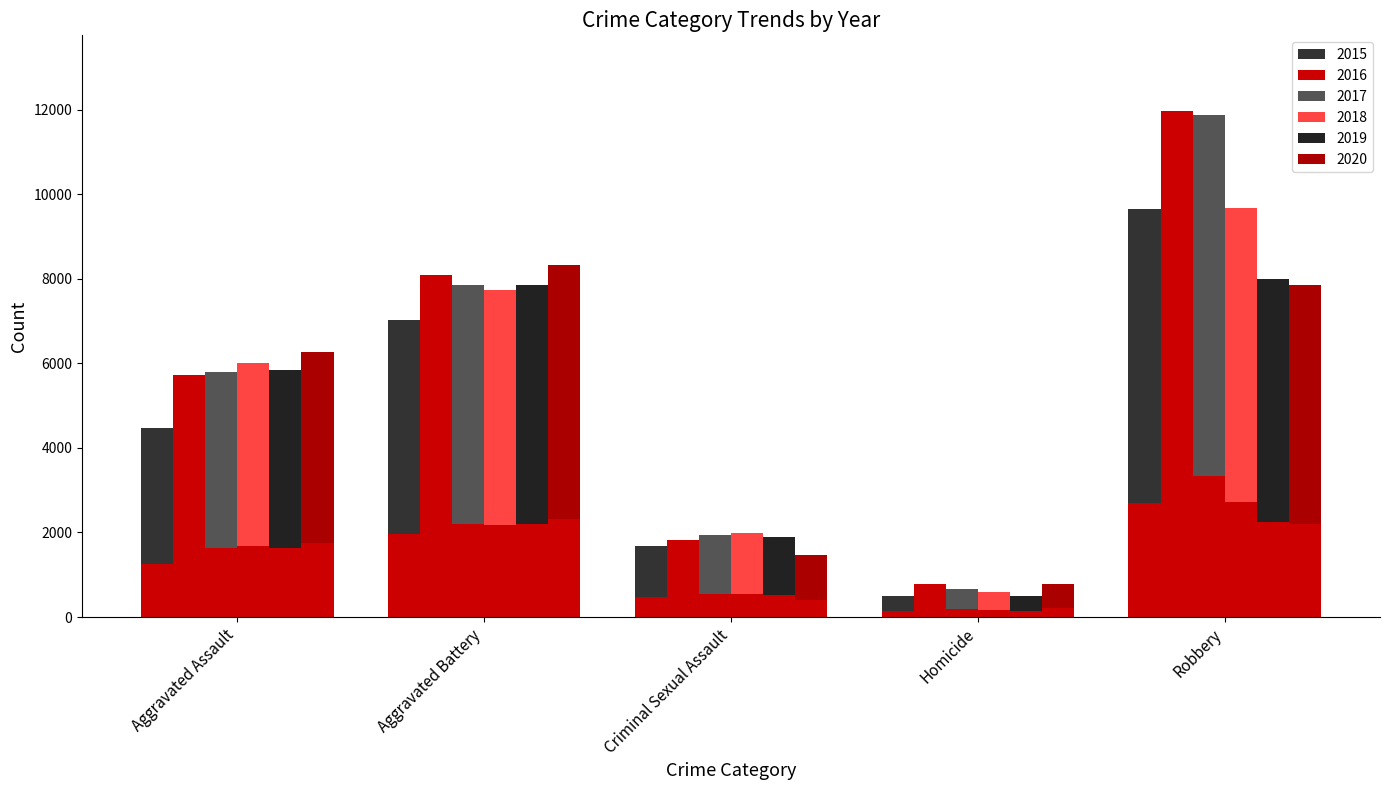

At which category does the chart reach its minimum across all series?

Homicide